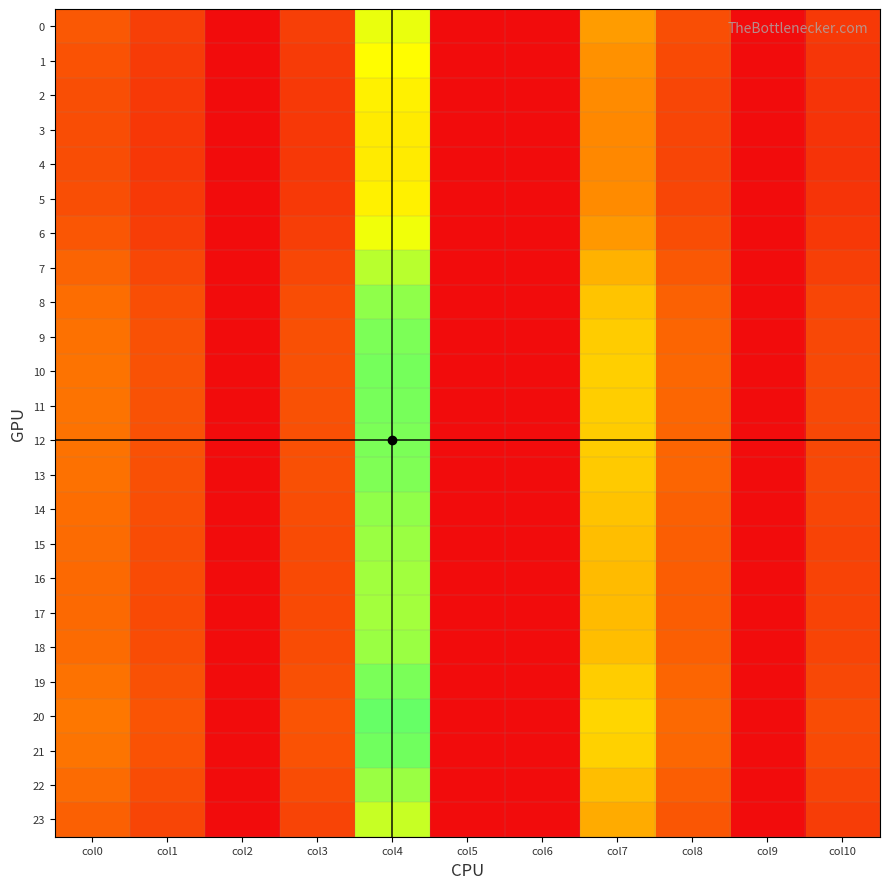

What is the difference between the highest and lowest values at col4?

34.4